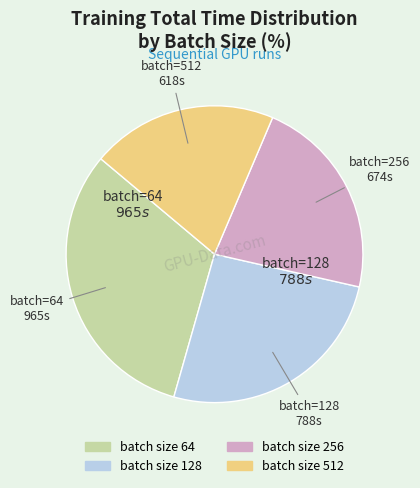

Does any single category account for the majority?

No